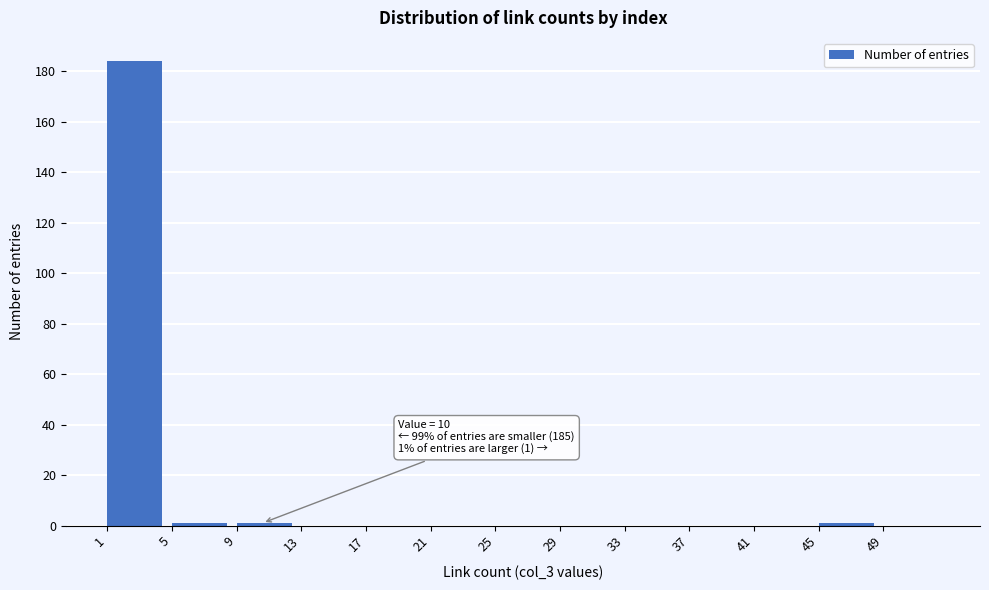

Over which range of the x-axis is the bar tallest?

1 to 5